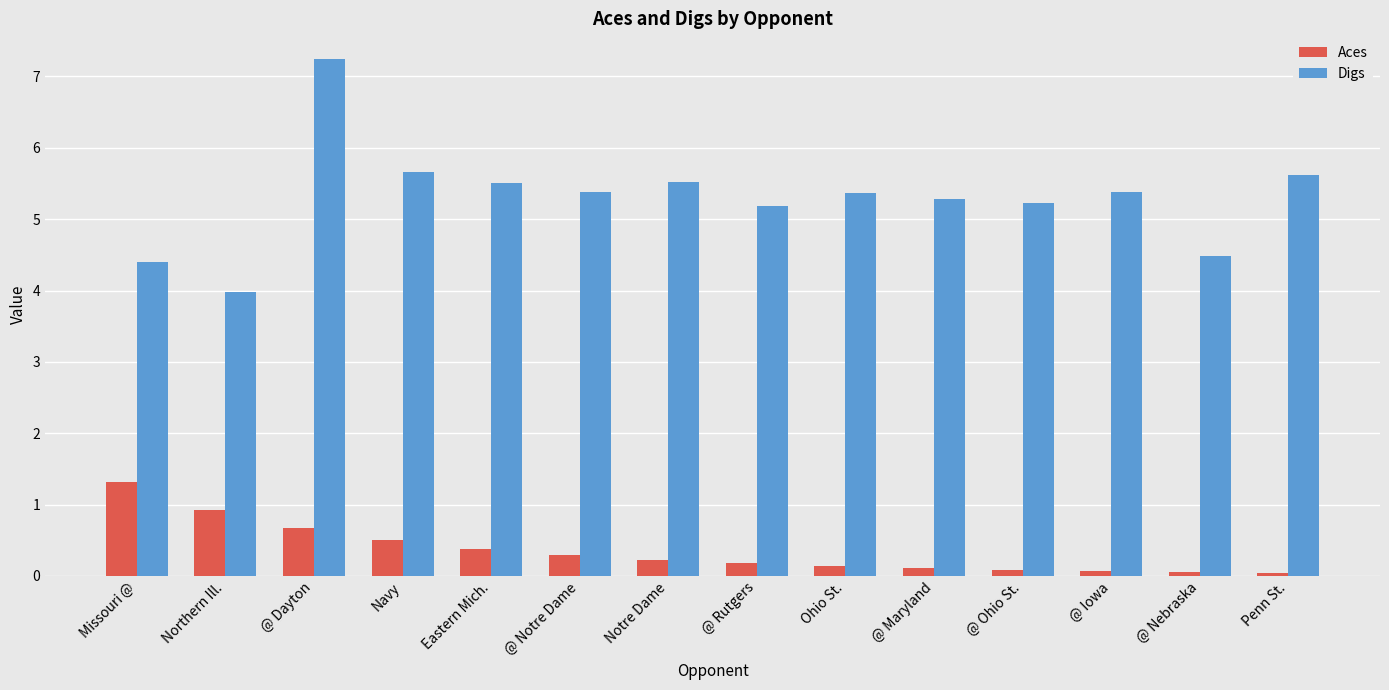

Rank the series by their average value, from highest to lowest.

Digs, Aces